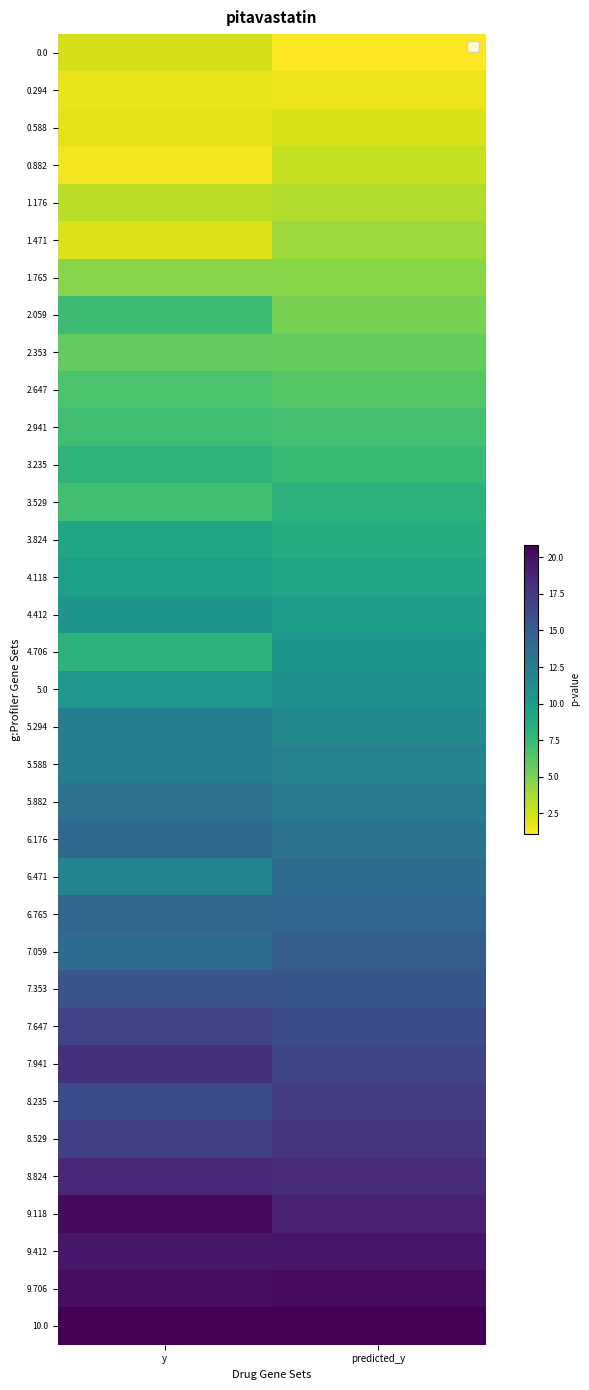

At which category does the chart reach its peak across all series?

y